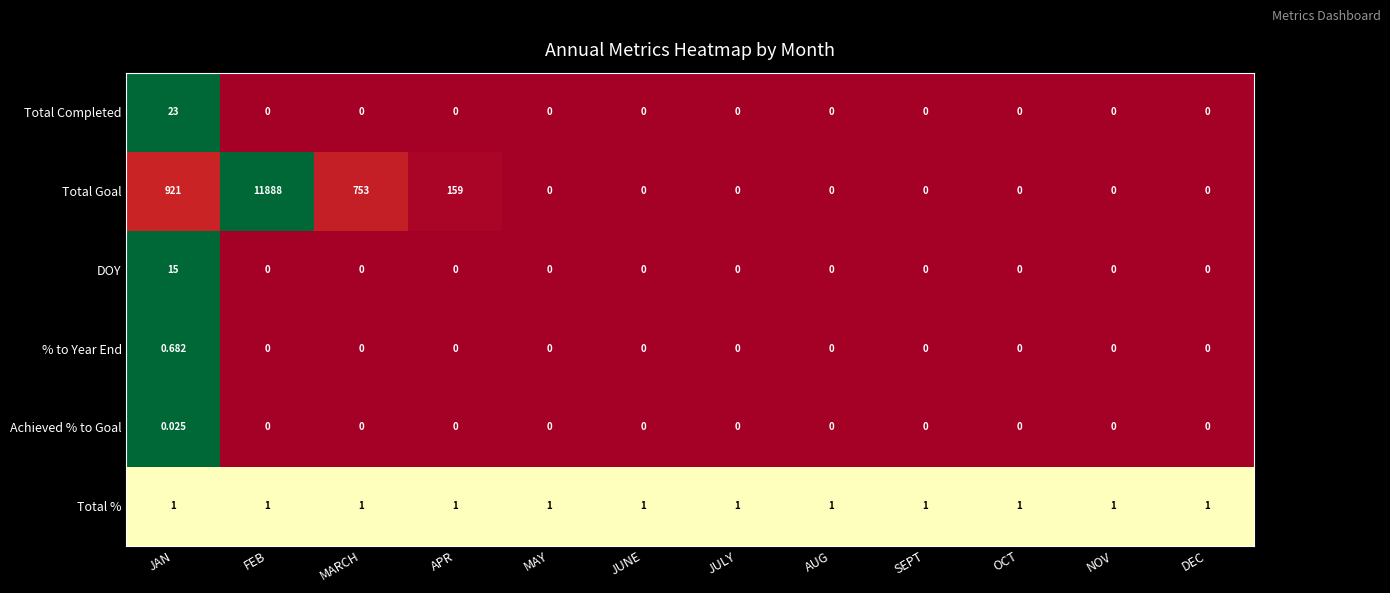

At which category is the sum across all series the highest?

FEB